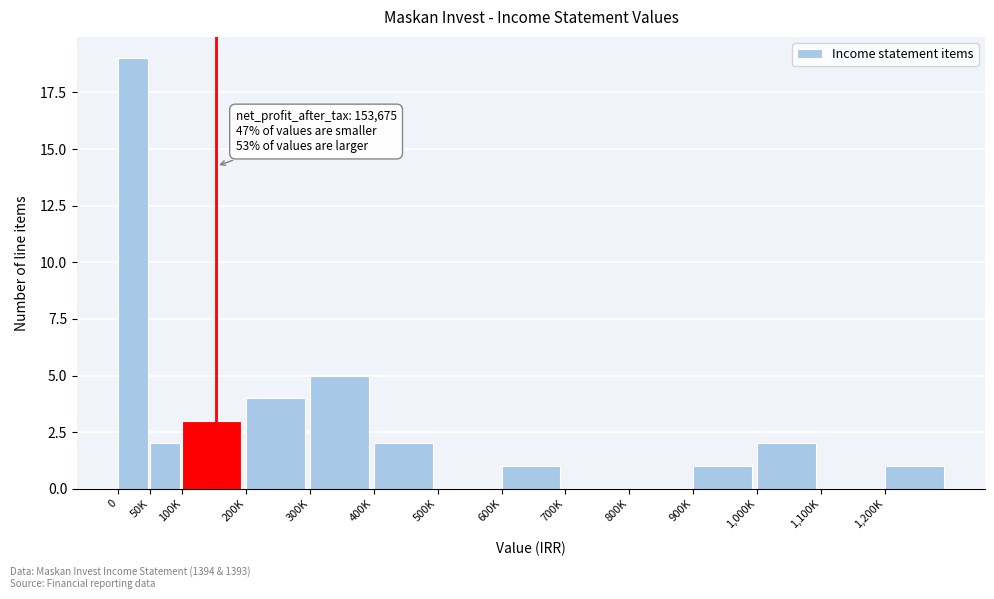

Reading left to right, extract all data points from this chart.

0=19	50K=2	100K=3	200K=4	300K=5	400K=2	500K=0	600K=1	700K=0	800K=0	900K=1	1,000K=2	1,100K=0	1,200K=1